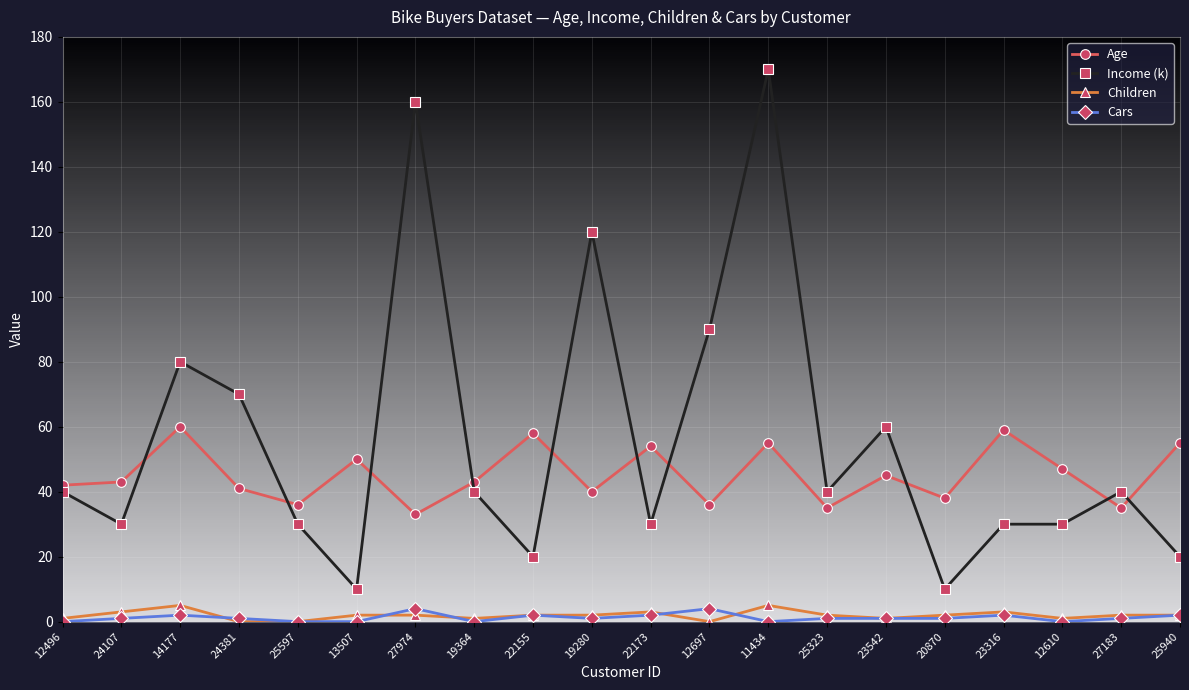

What position from the right is 25323?

7